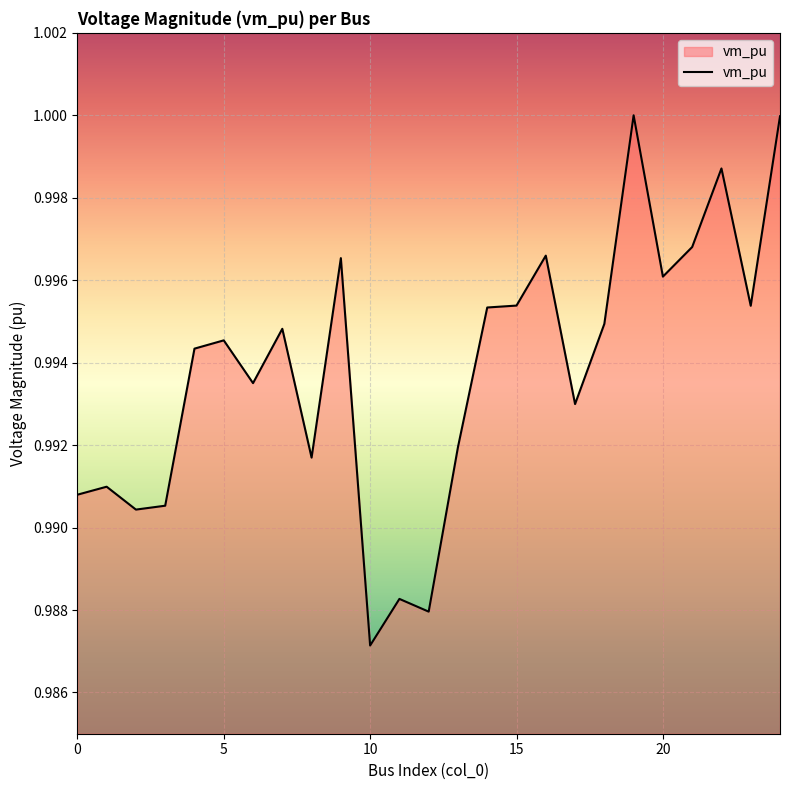

What is the greatest value displayed?

1.0